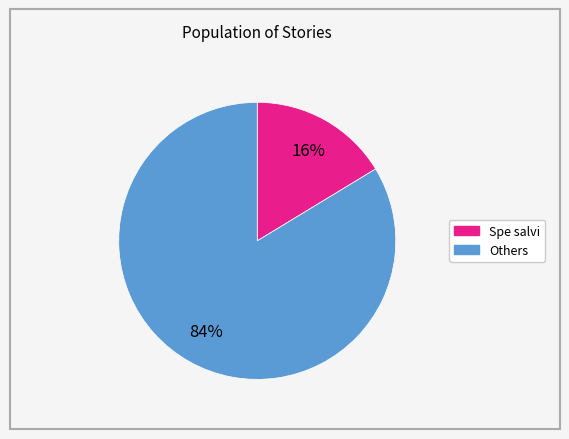

Is there any slice that represents more than half of the pie?

Yes